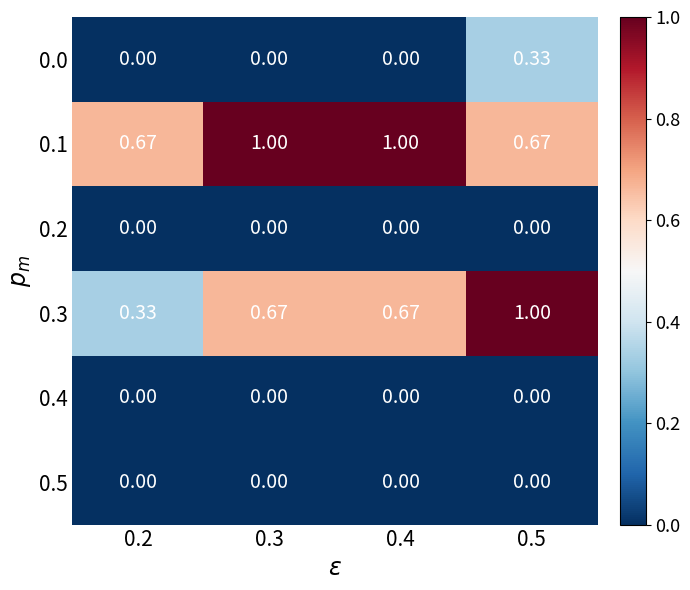

Is the value of 0.5 at 0.3 greater than the value of 0.3 at 0.5?

No